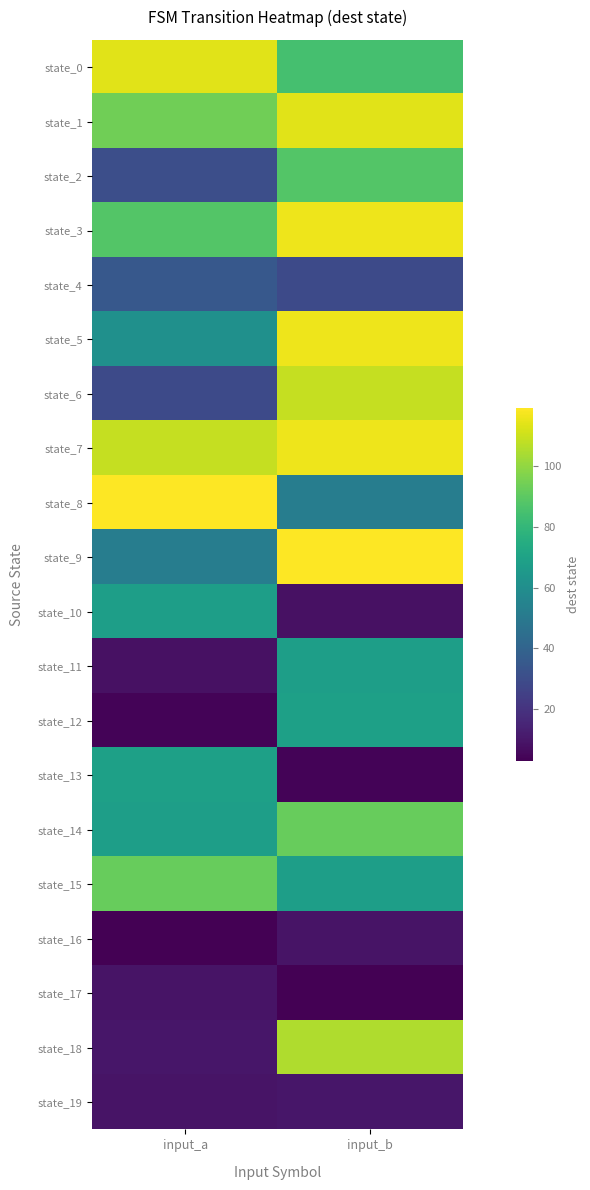

Rank the series by their maximum value, from highest to lowest.

state_8, state_9, state_3, state_5, state_7, state_0, state_1, state_6, state_18, state_14, state_15, state_2, state_12, state_13, state_10, state_11, state_4, state_19, state_16, state_17